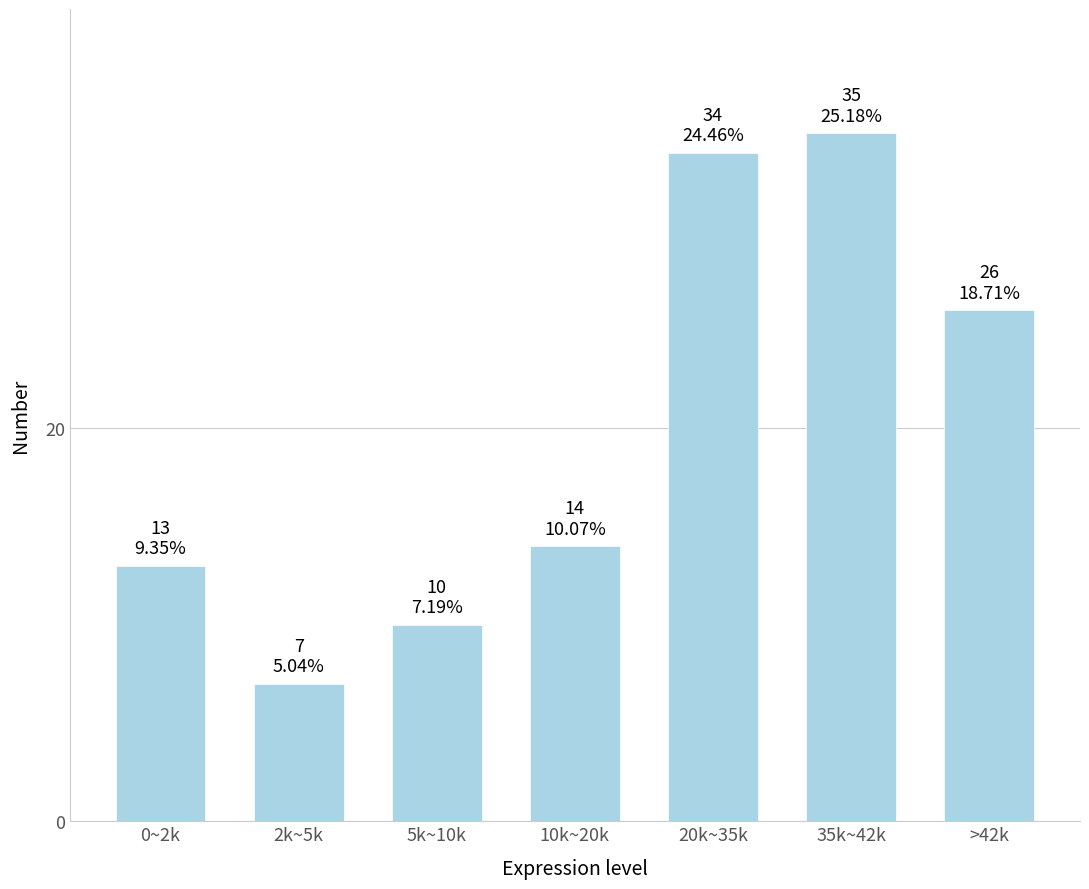

Reading left to right, what are all the values shown in this chart?

13	7	10	14	34	35	26